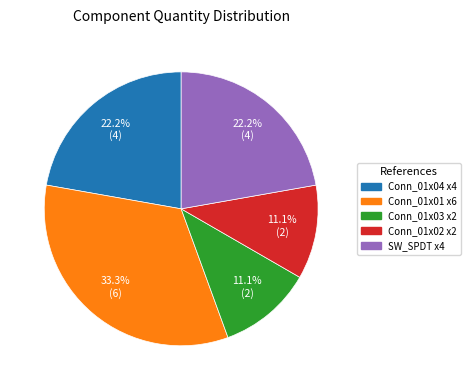

Is there a majority slice in this chart?

No